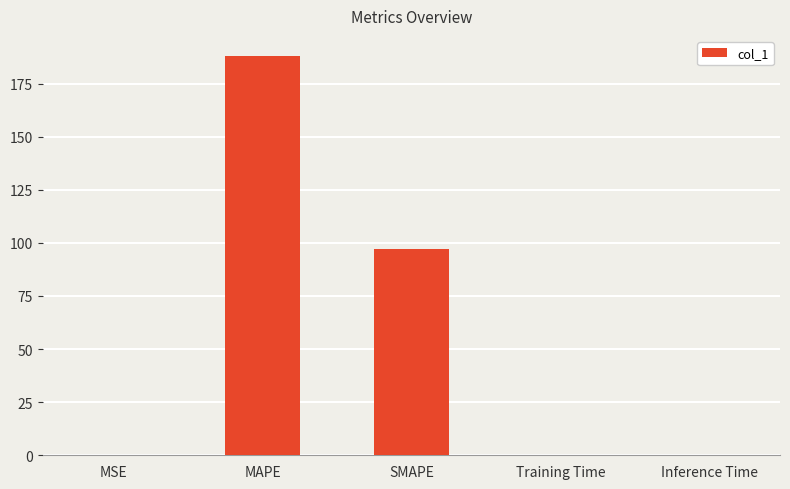

How many distinct data groups are displayed?

1